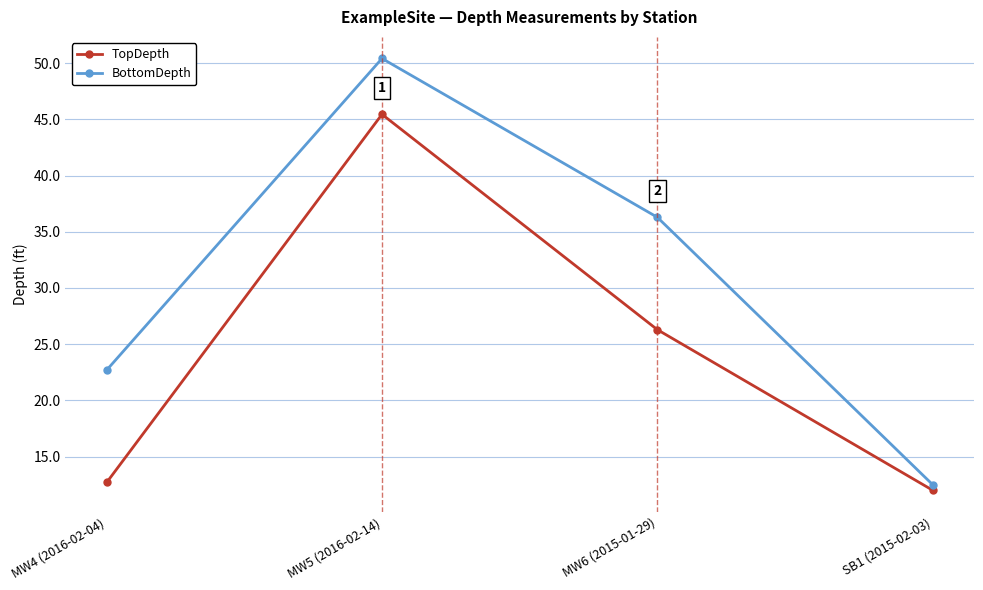

What is the difference between the maximum and second lowest values in the TopDepth series?

32.8